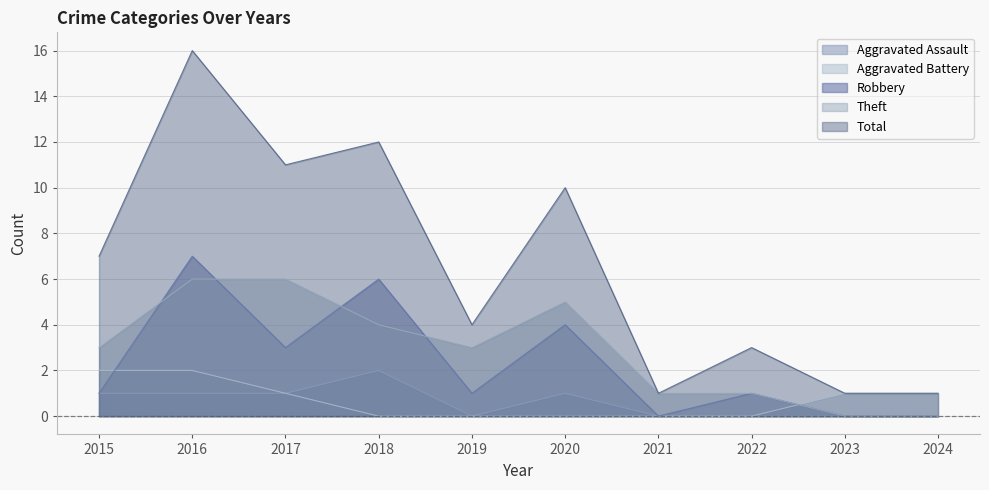

What is the value of the Robbery point at the 5th from the left?

1